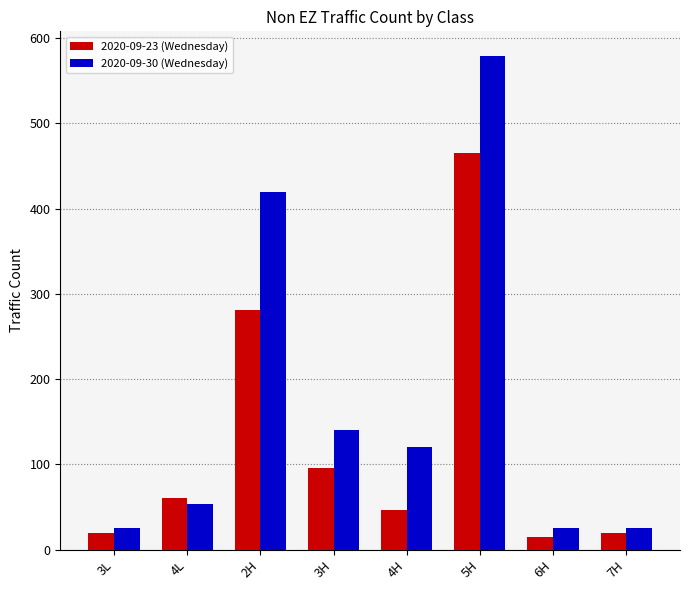

Rank the series by their maximum value, from highest to lowest.

2020-09-30 (Wednesday), 2020-09-23 (Wednesday)